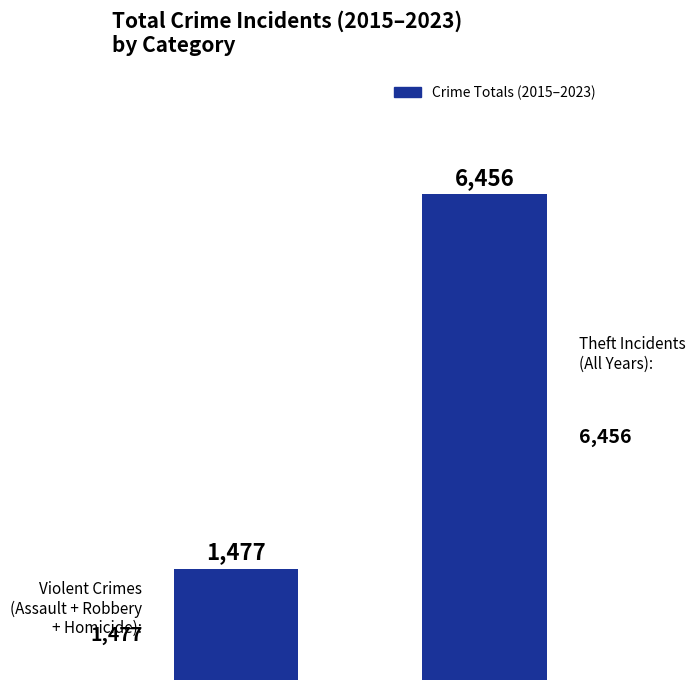

What is the greatest value displayed?

6456